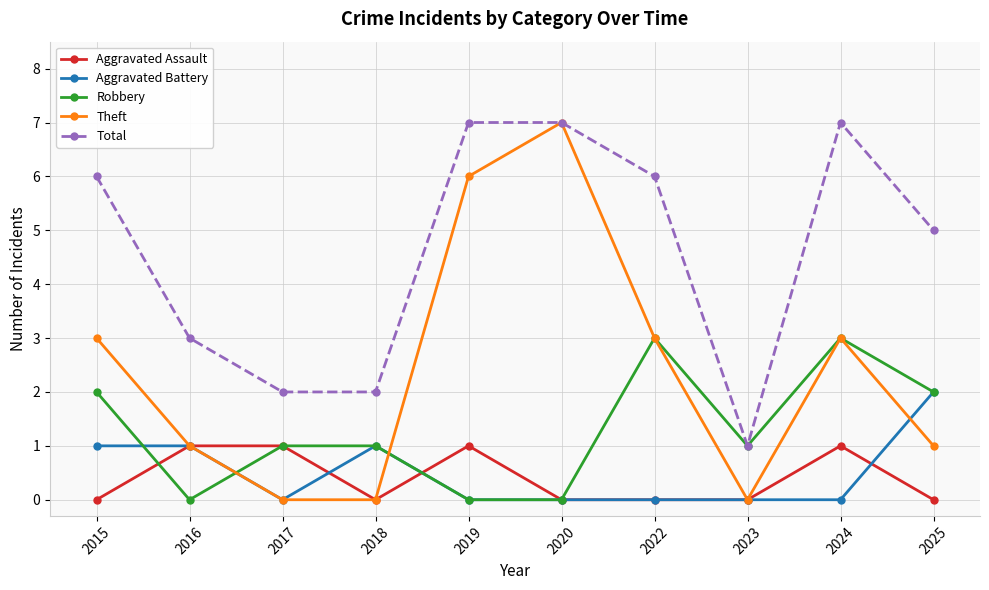

At which category does Theft reach its first local peak?

2020